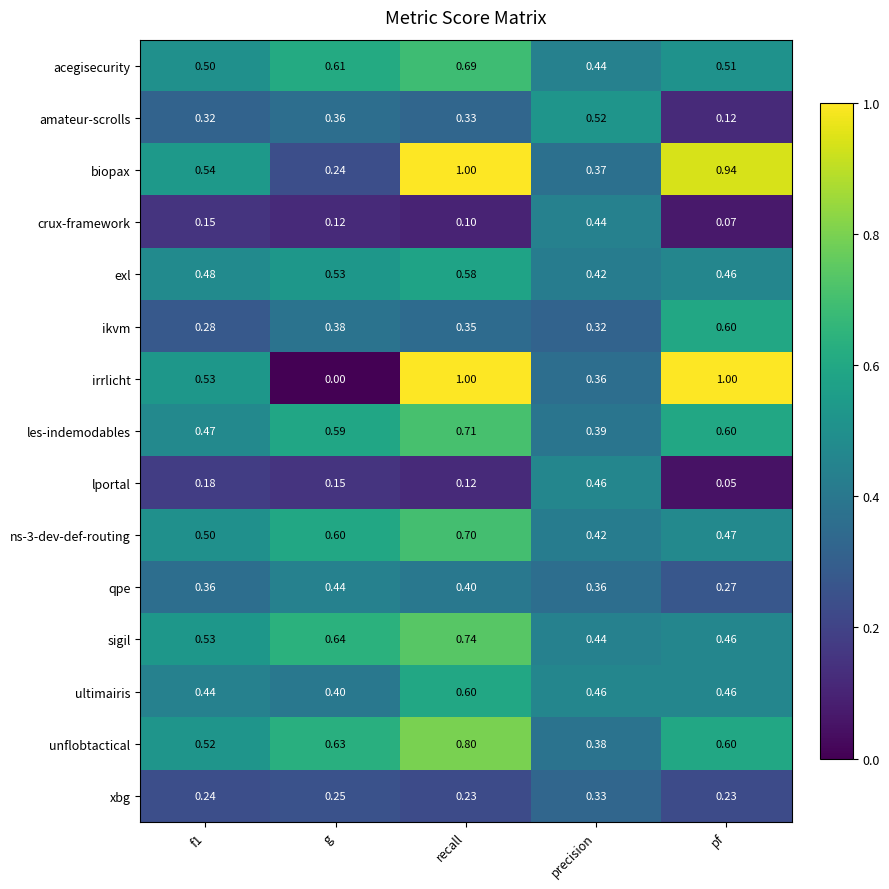

Which series has the widest spread of values?

irrlicht